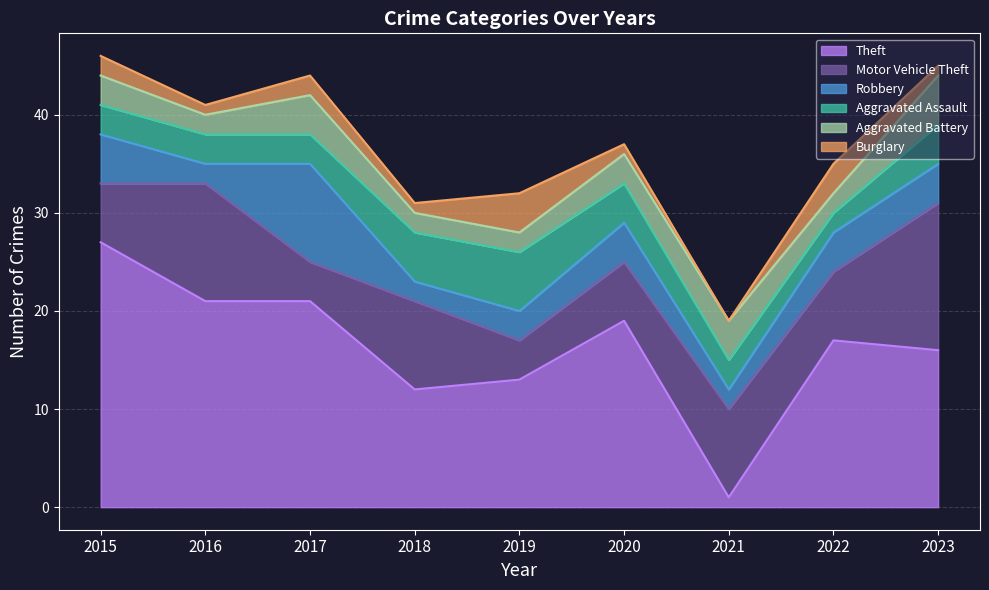

Does the chart display data point markers on the line(s)?

No